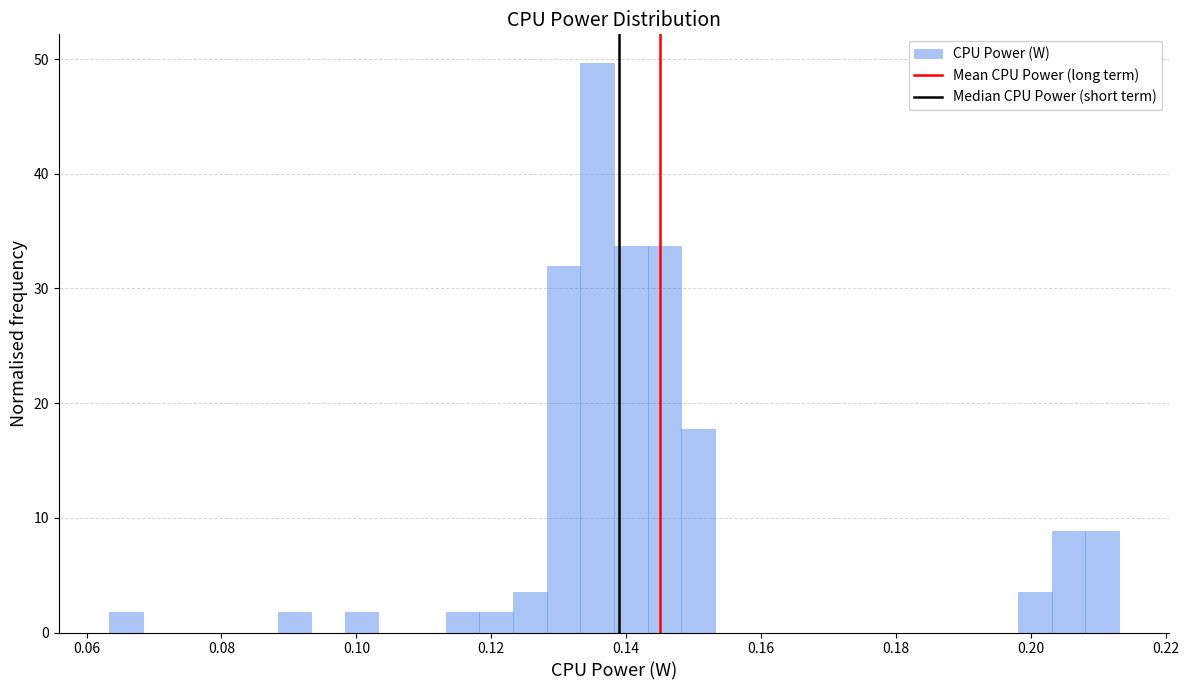

Read against the x-axis, roughly where is the centre of the tallest bar?

0.136